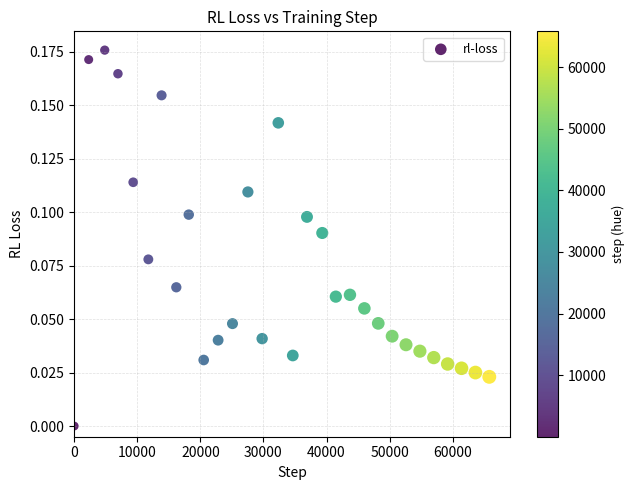

What is the range of X values (max minus min)?

65787.0